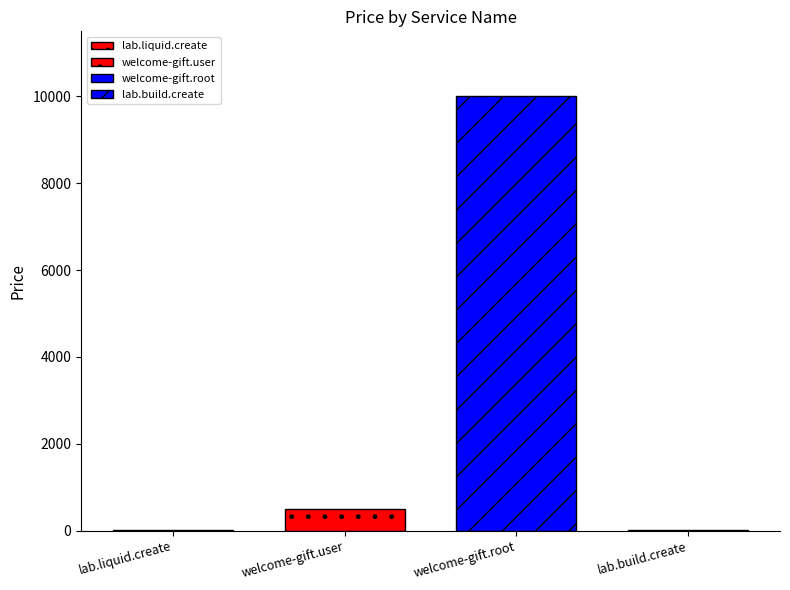

Count the number of data series in this chart.

4